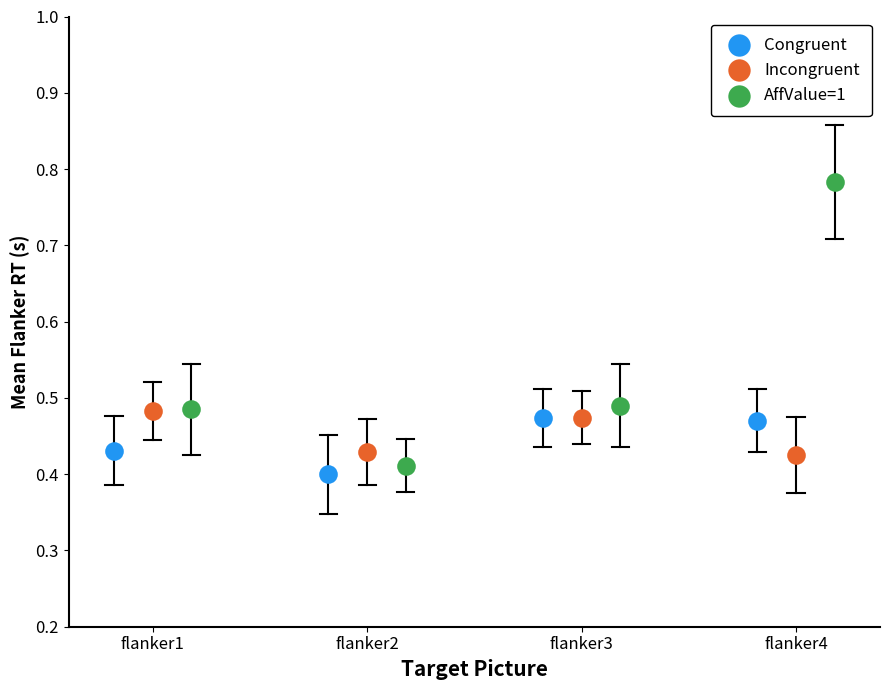

Which series reaches the maximum Y coordinate?

AffValue=1